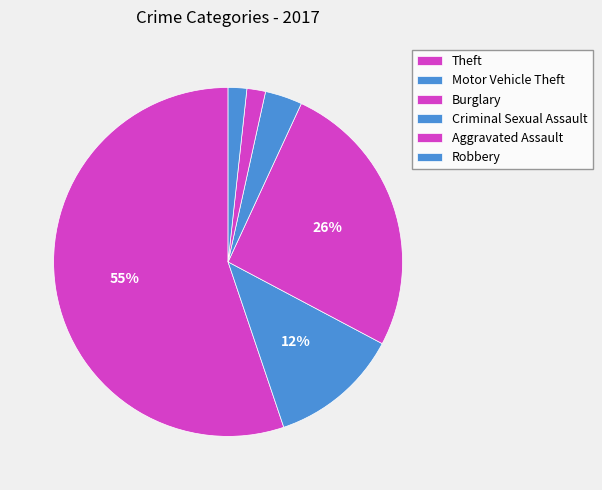

Count the number of slices in the pie.

6